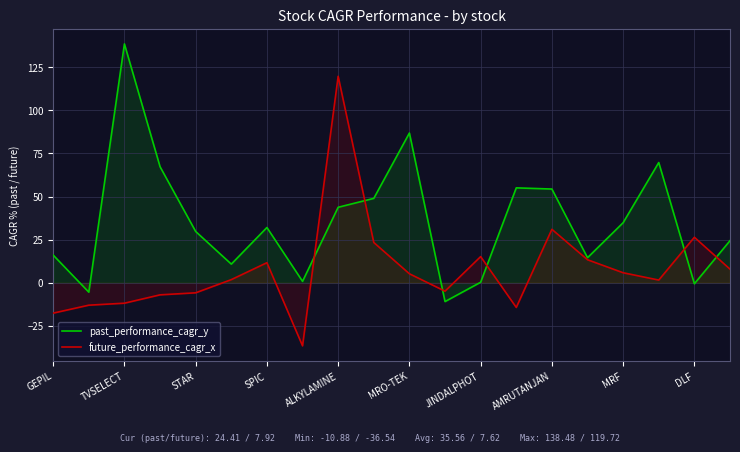

How many data points does each series have?

20